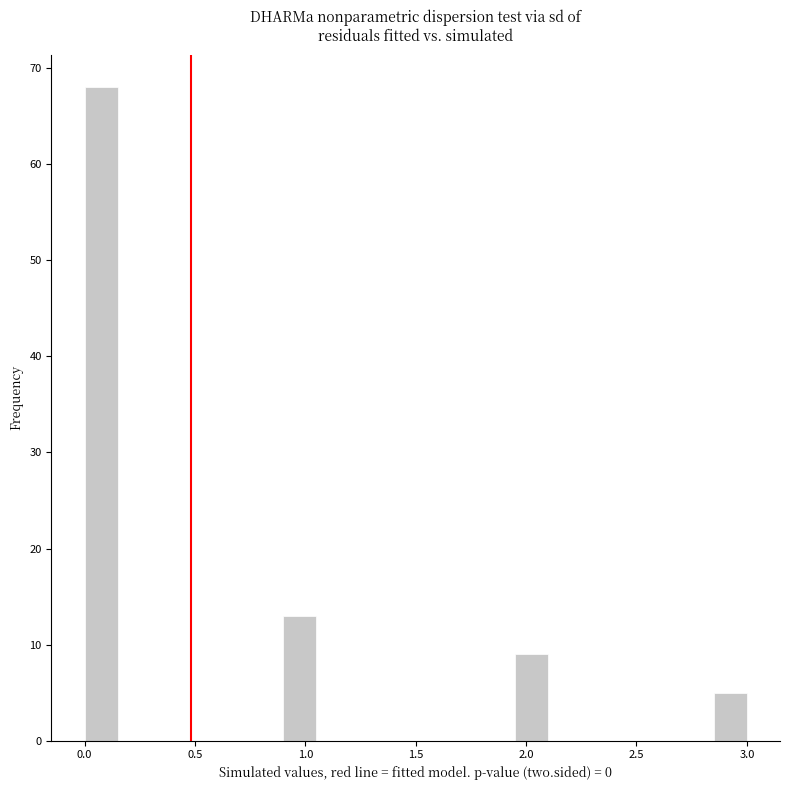

Around what value on the x-axis is the tallest bar? Give the approximate position of its centre, as read against the axis.

0.10